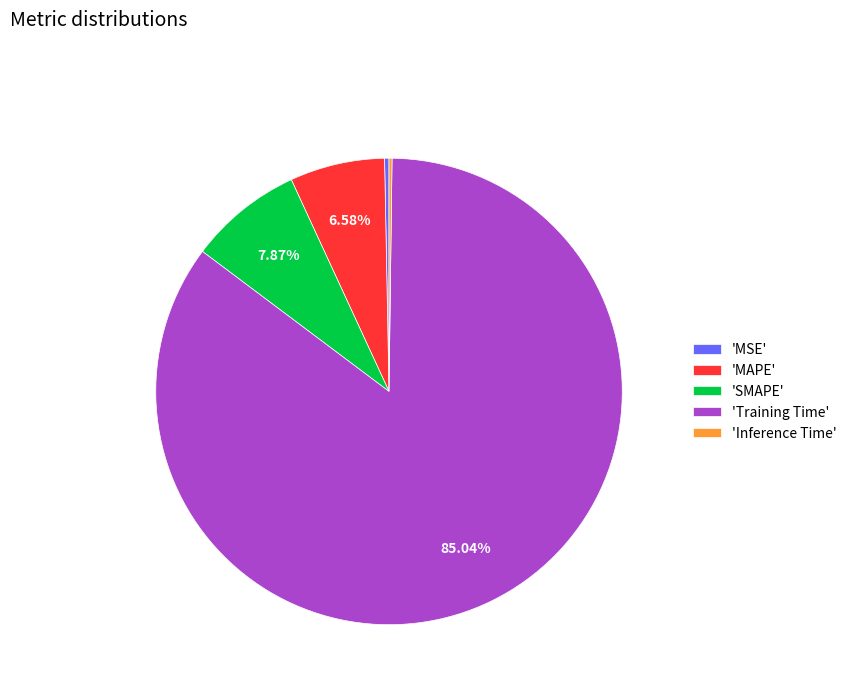

Which category has the biggest portion of the pie?

'Training Time'